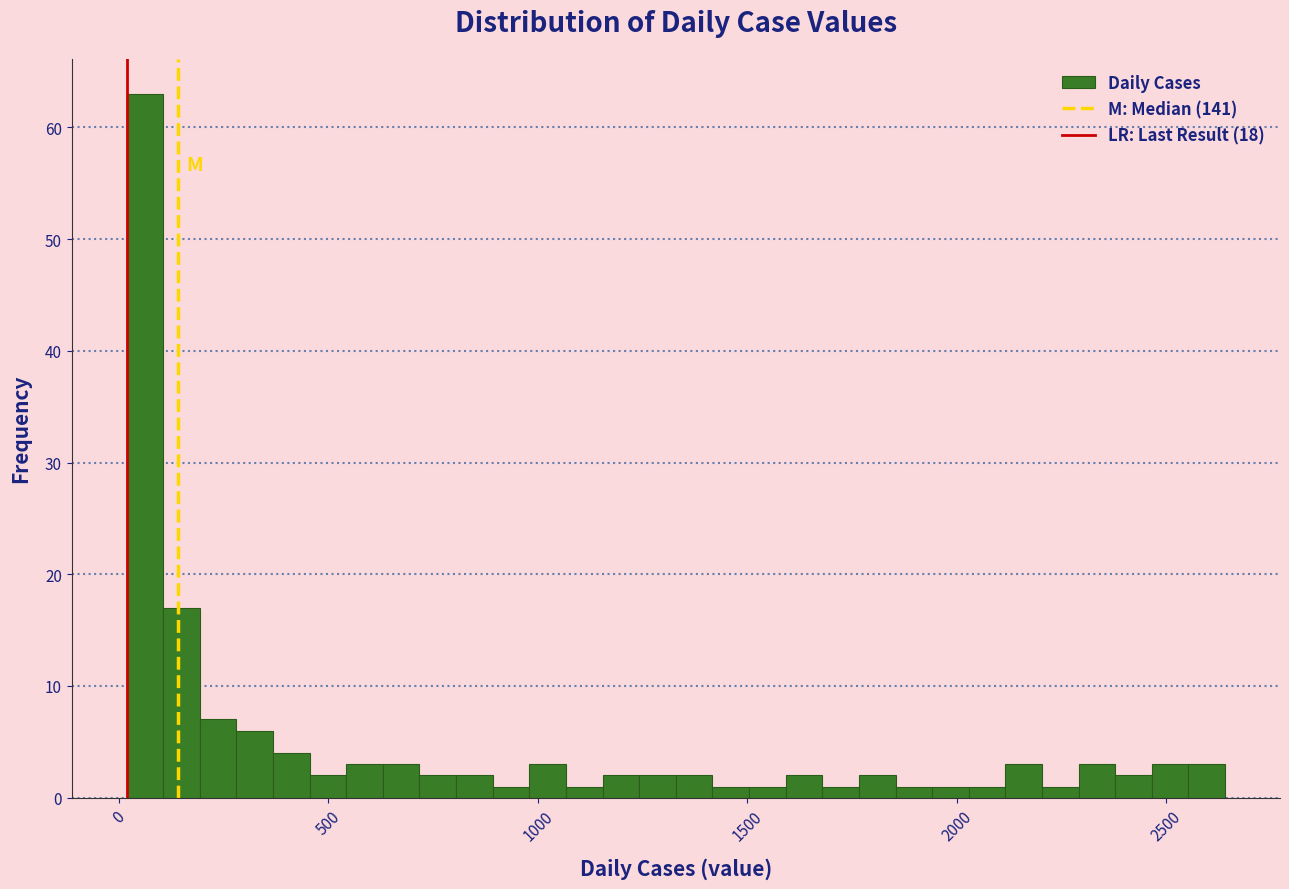

Read against the x-axis, roughly where is the centre of the tallest bar?

50